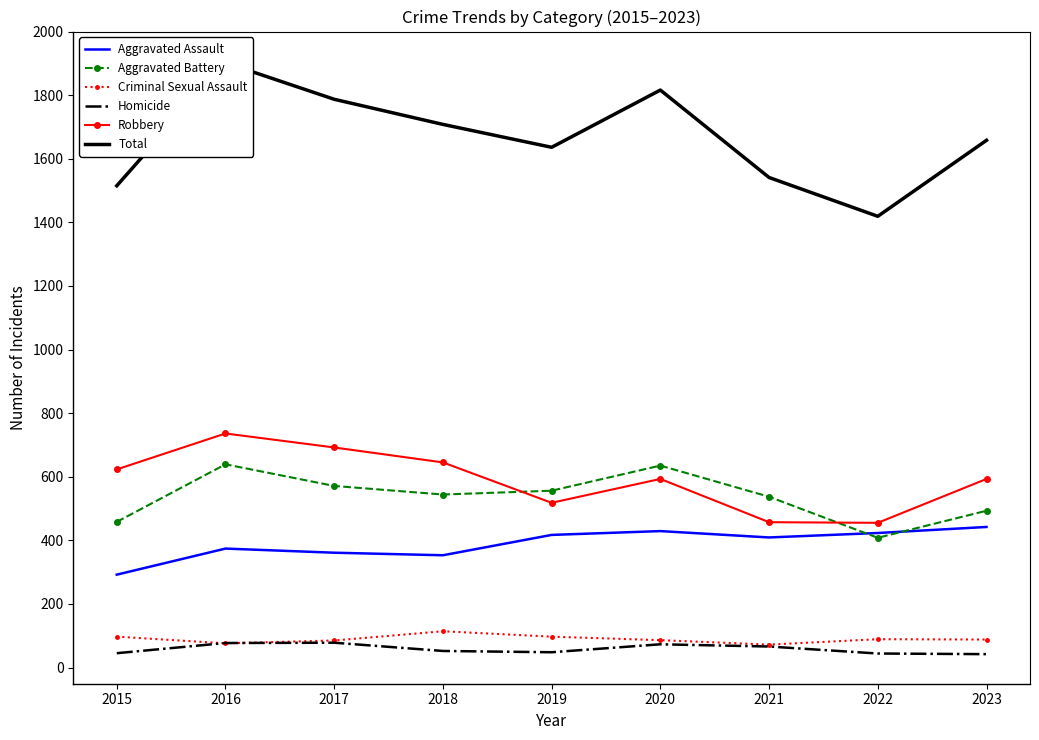

List the labels in order of Homicide value, smallest first.

2023, 2022, 2015, 2019, 2018, 2021, 2020, 2016, 2017